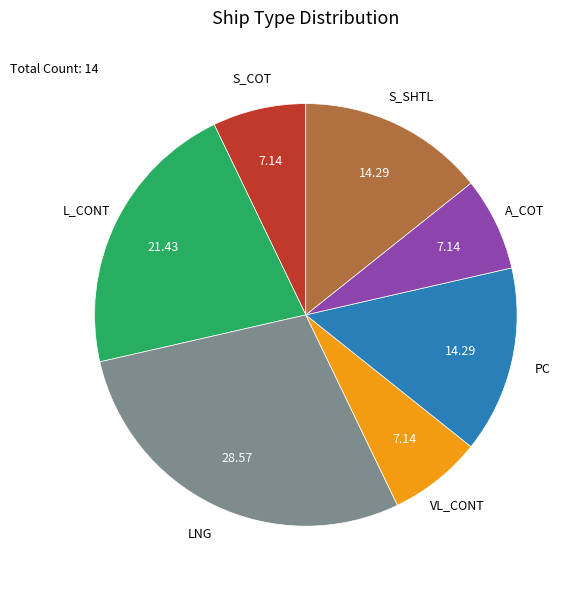

Is there a majority slice in this chart?

No